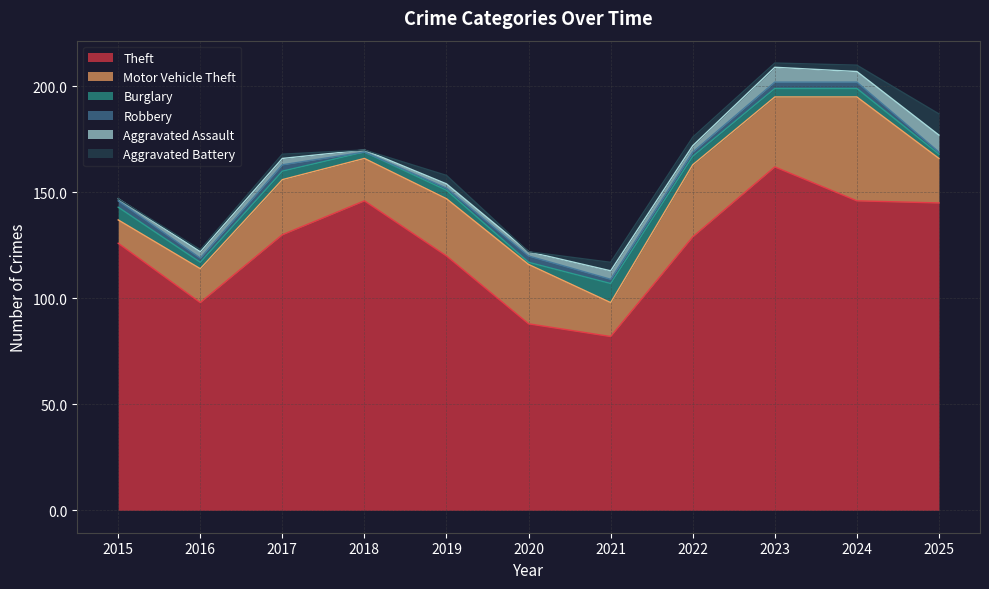

How many categories are shown in the chart?

11